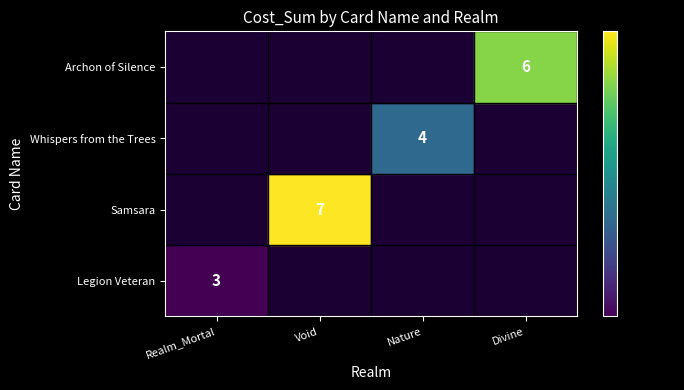

Count the number of data series in this chart.

4